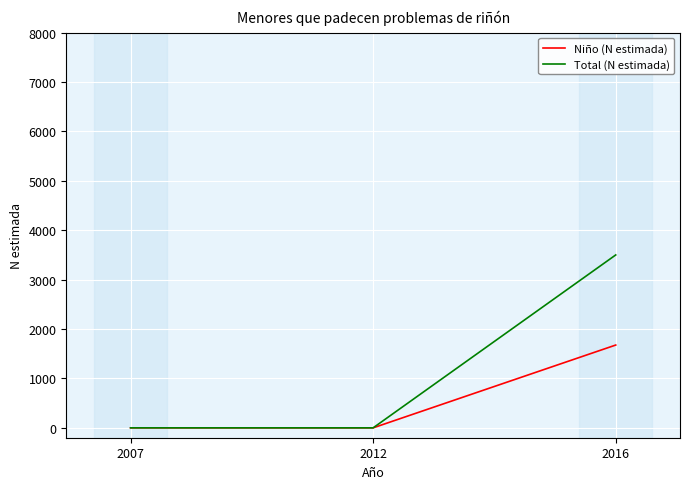

What is the difference between the maximum and minimum values in the Total (N estimada) series?

3500